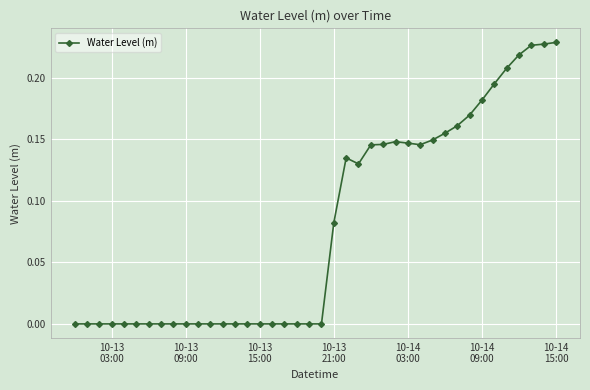

How many data points does each series have?

40